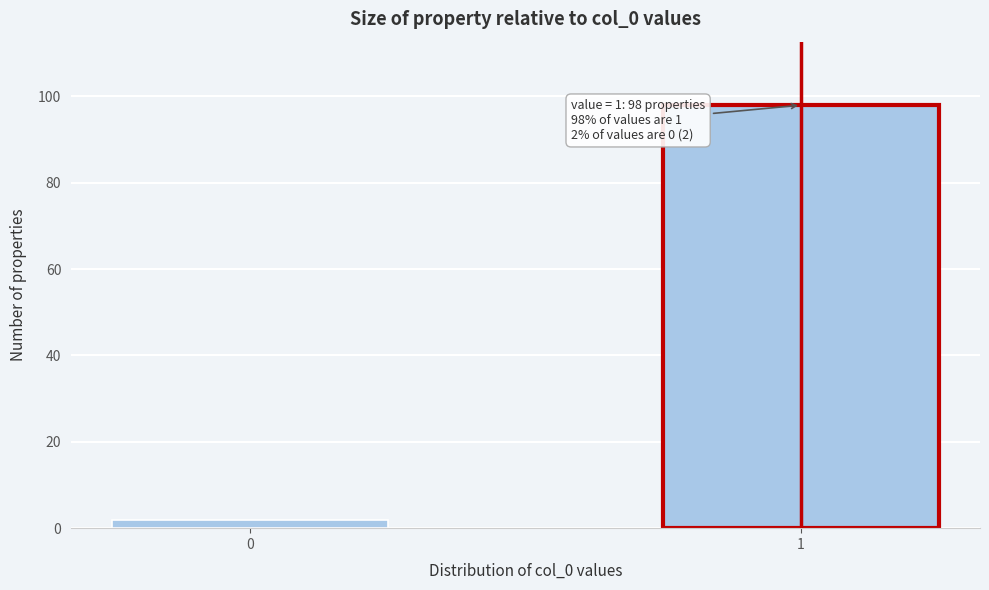

Reading left to right, transcribe all the data shown in this chart.

0=2	1=98